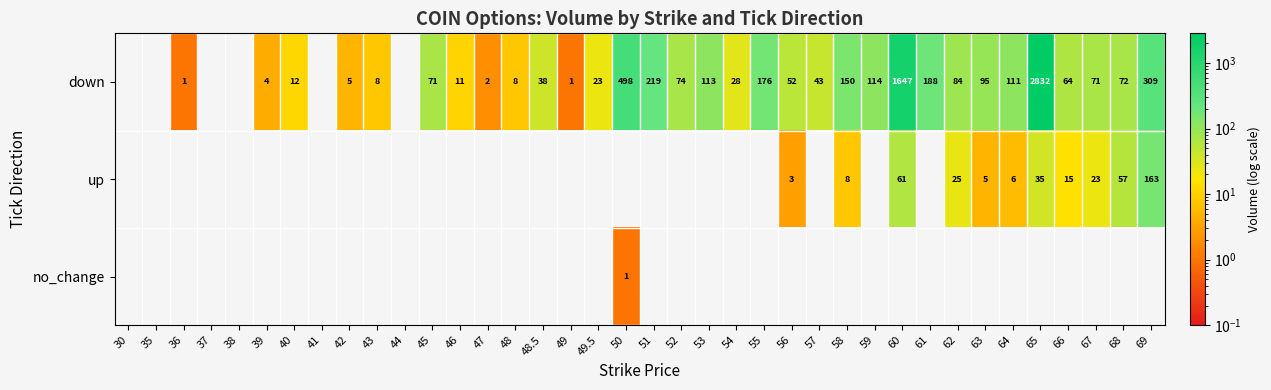

True or false: down has a value of 2697 at 60.

False